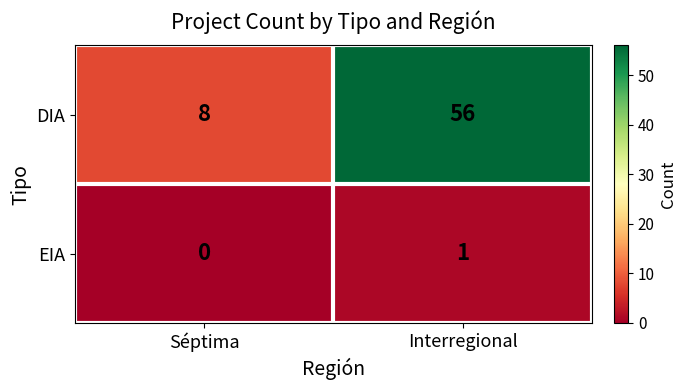

At which category is the sum across all series the highest?

Interregional